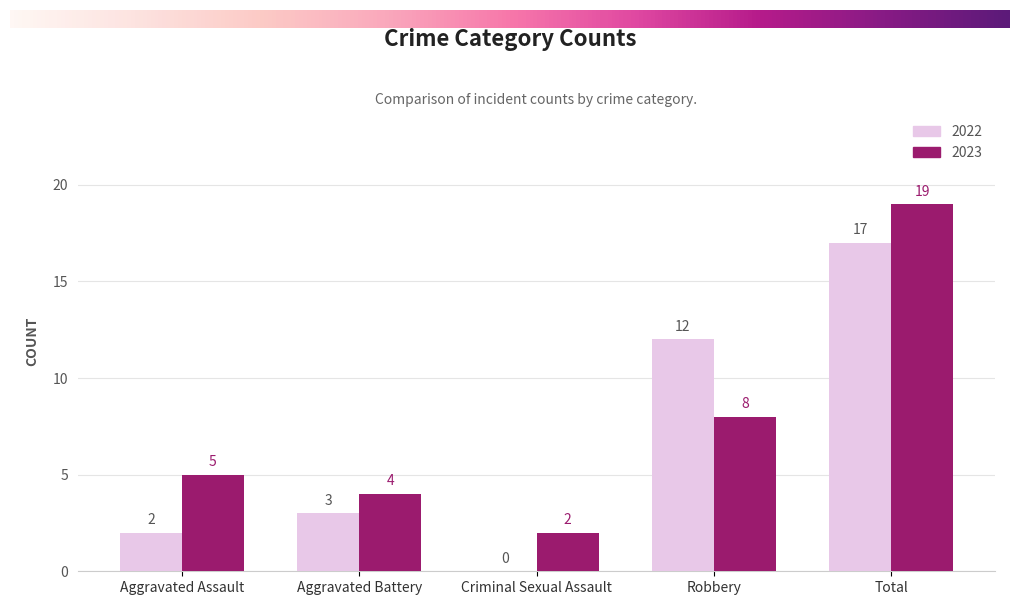

Reading left to right, extract all data points from this chart.

2022: 2	3	0	12	17
2023: 5	4	2	8	19